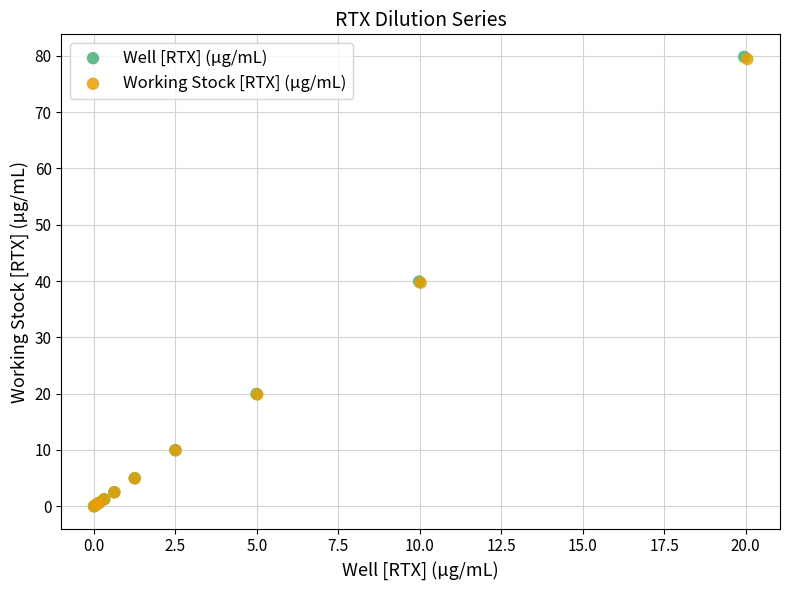

Which series has the widest spread of Y values?

Well [RTX] (µg/mL)